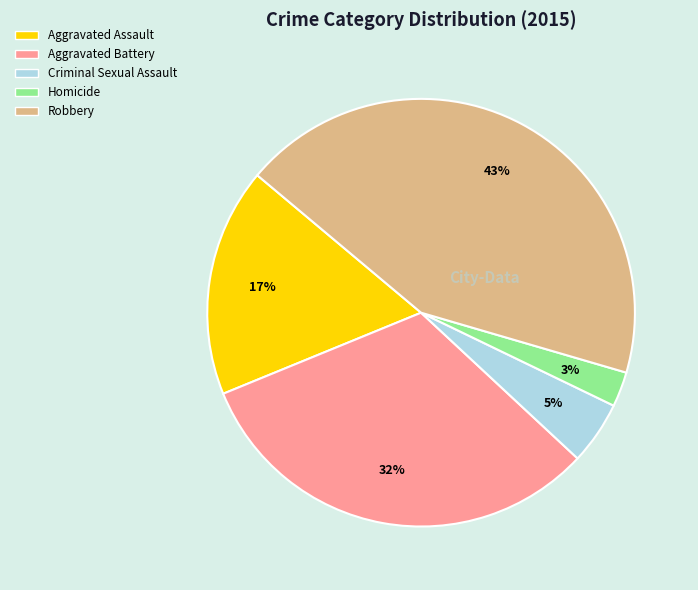

True or false: Aggravated Assault accounts for 30% of the total.

False